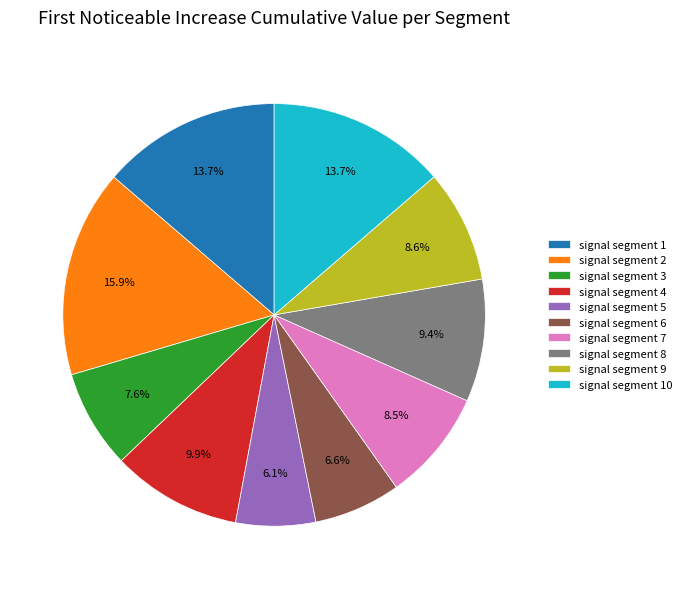

To the nearest percent, what is the difference between the signal segment 8 and signal segment 6 slice percentages?

3%